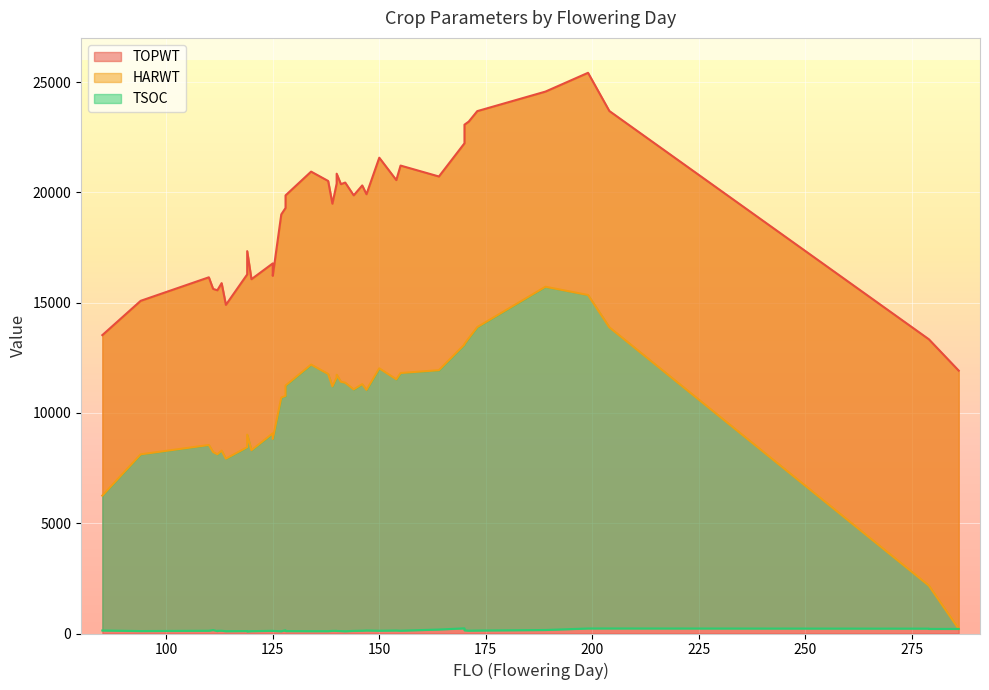

Which series ends up on top after the final intersection of HARWT and TSOC?

HARWT